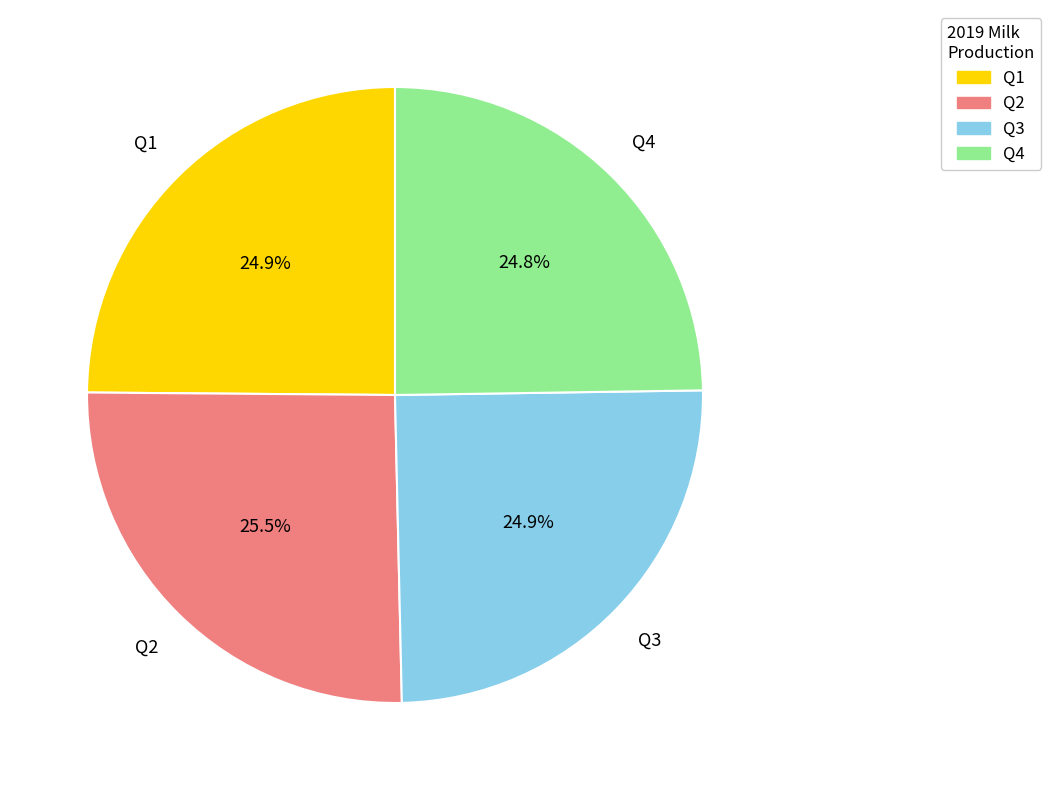

Is there a majority slice in this chart?

No